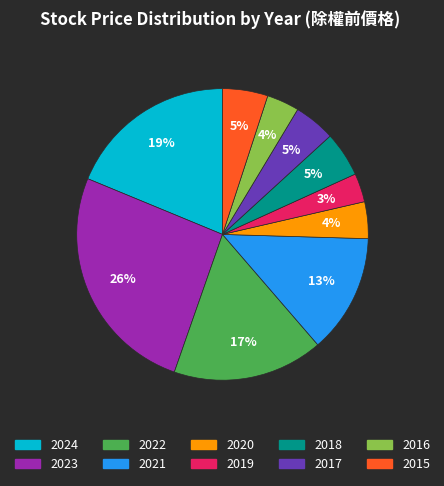

Does 2024 represent more than half of the total?

No